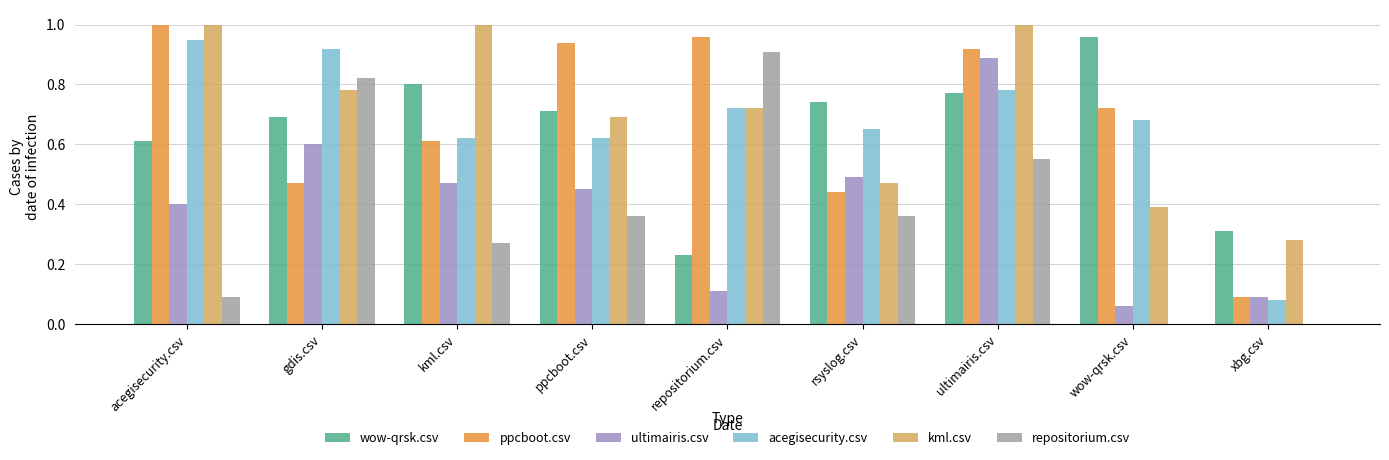

Between acegisecurity.csv and rsyslog.csv, which series saw the biggest shift?

ppcboot.csv